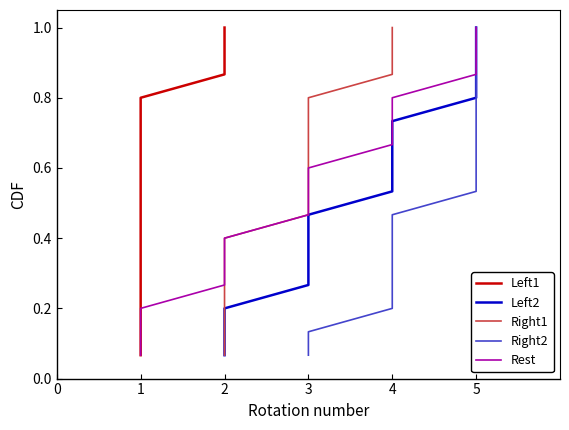

What is the minimum value shown in the chart?

0.1